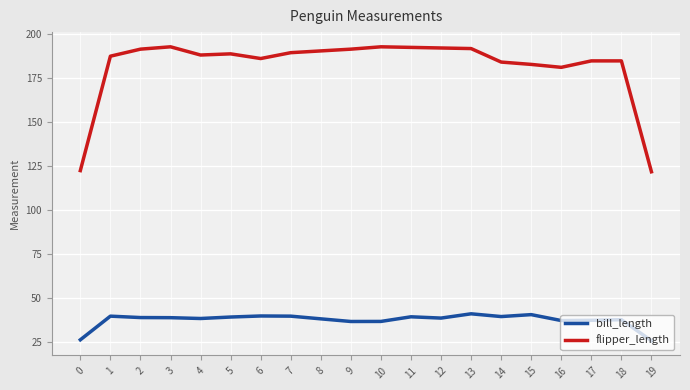

What are all the series names shown in the legend?

bill_length, flipper_length